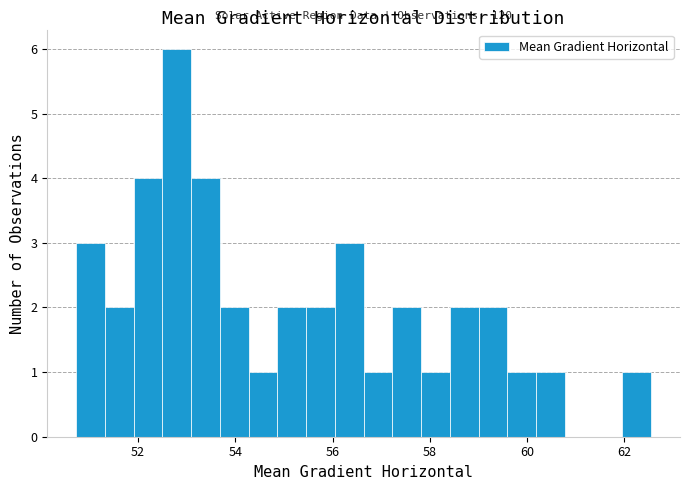

Around what value on the x-axis is the tallest bar? Give the approximate position of its centre, as read against the axis.

52.8